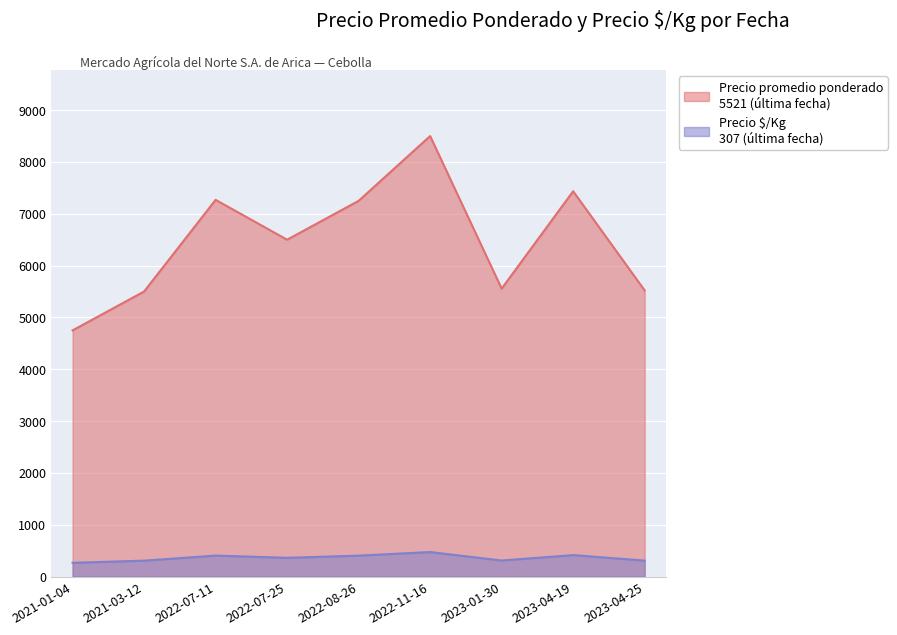

Which category has the highest value in the Precio promedio ponderado series?

2022-11-16